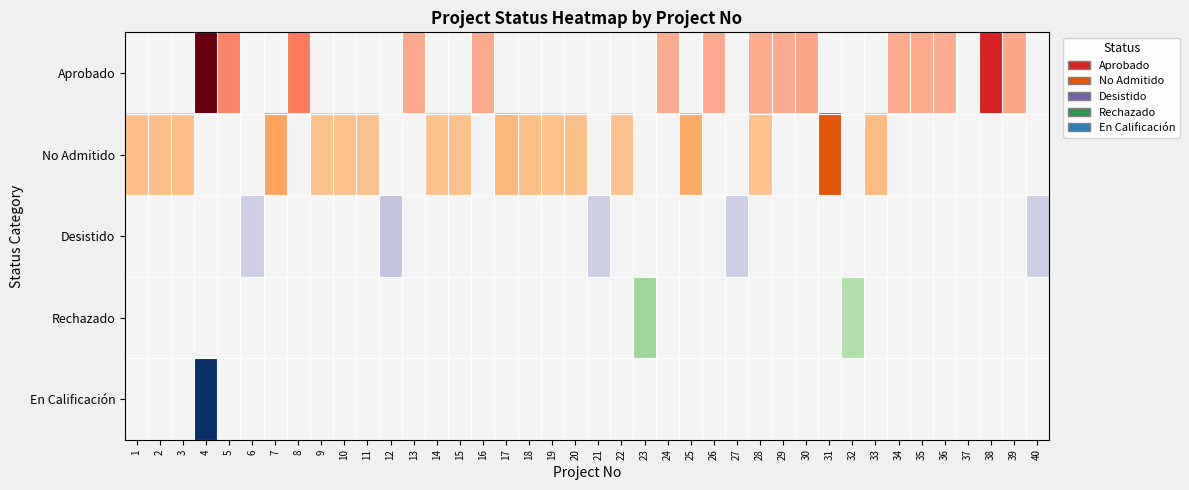

Count the number of data series in this chart.

5